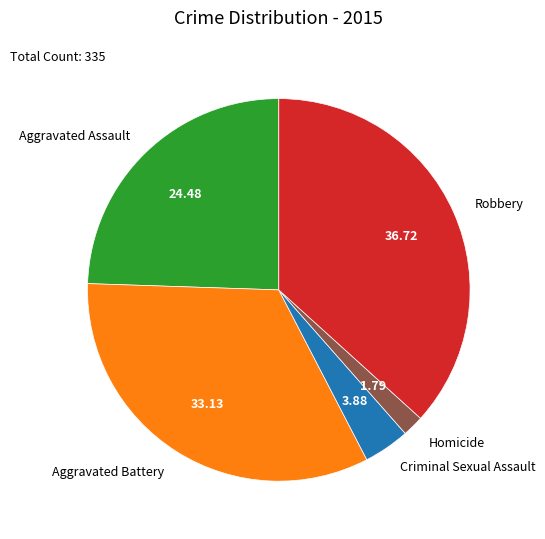

Between Robbery and Aggravated Battery, which is larger?

Robbery